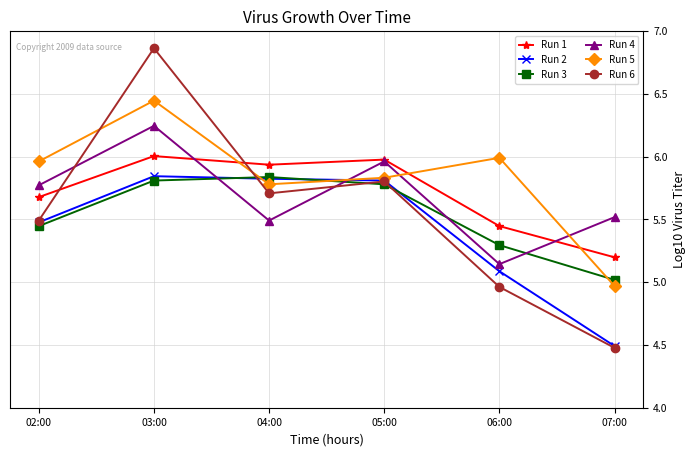

The Run 6 series shows 2.4 at 05:00. True or false?

False